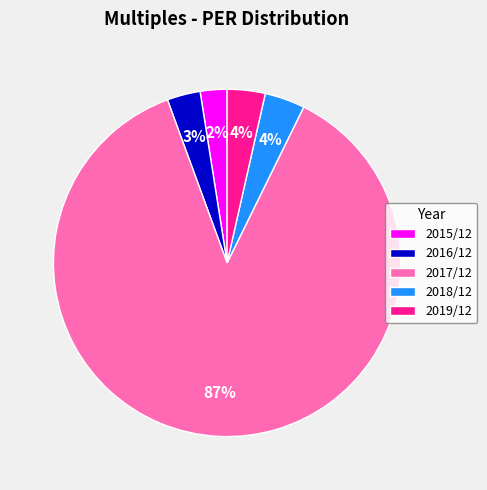

Is the sum of 2018/12 and 2019/12 greater than half?

No